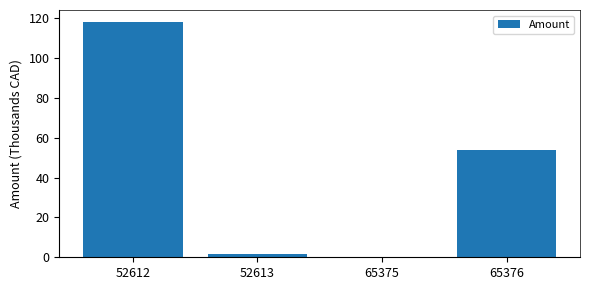

Count the number of categories in the chart.

4